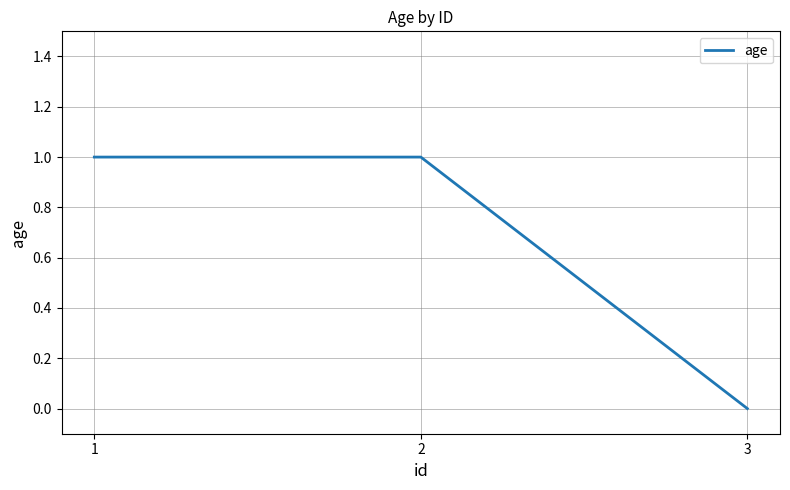

What is the greatest value displayed?

1